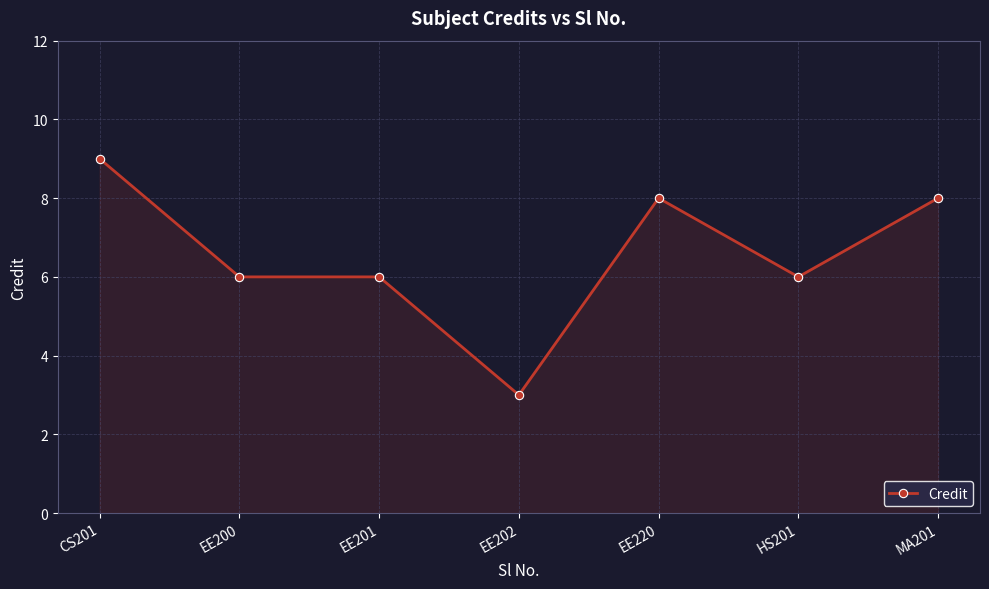

Reading left to right, transcribe all the data shown in this chart.

CS201=9	EE200=6	EE201=6	EE202=3	EE220=8	HS201=6	MA201=8